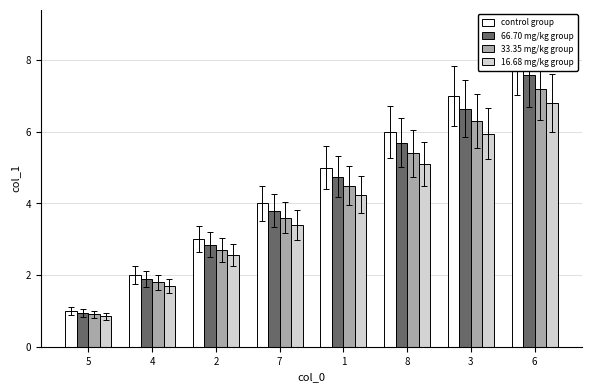

How many values in the control group series exceed 5?

3